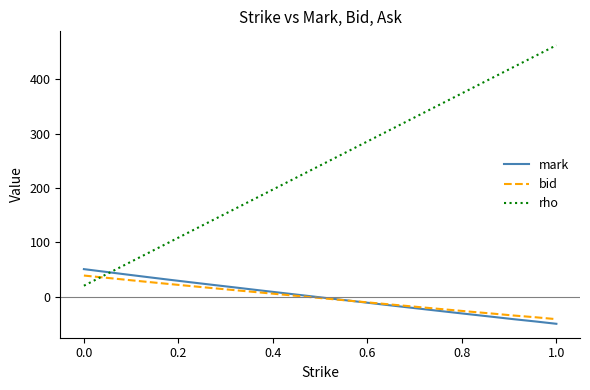

Which series has the largest range (max minus min)?

rho